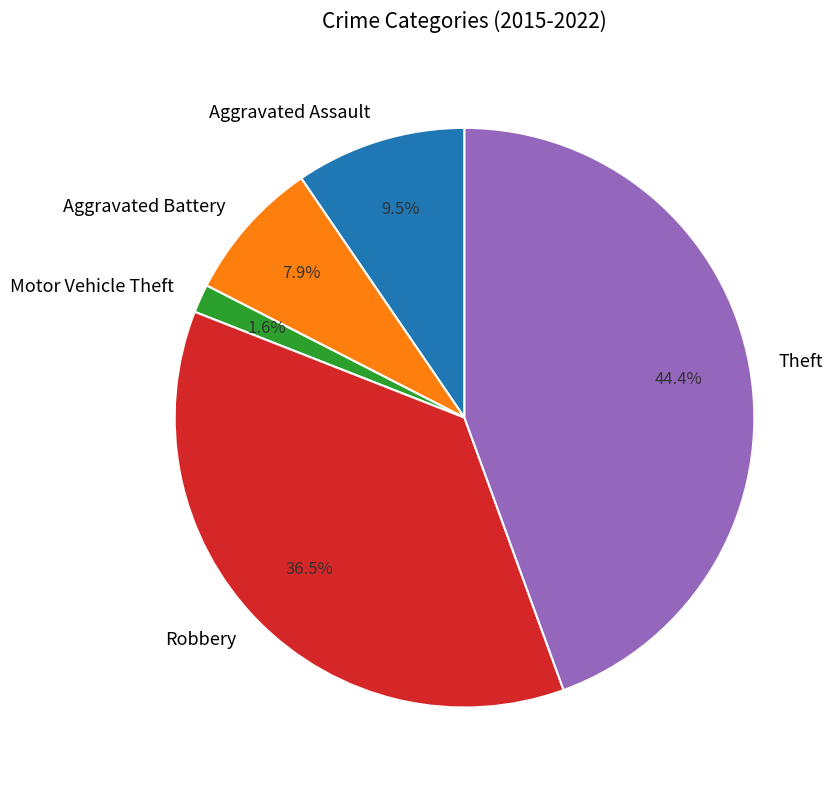

To the nearest percent, what portion does Theft represent?

44%